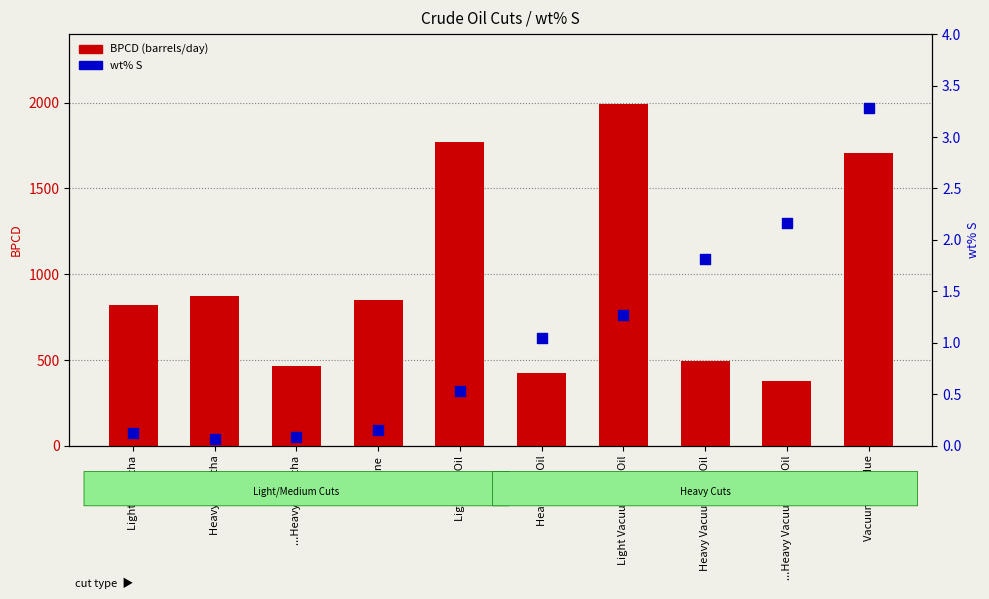

Is the value of BPCD (barrels/day) at Kerosine greater than the value of wt% S at Heavy Gas Oil?

Yes